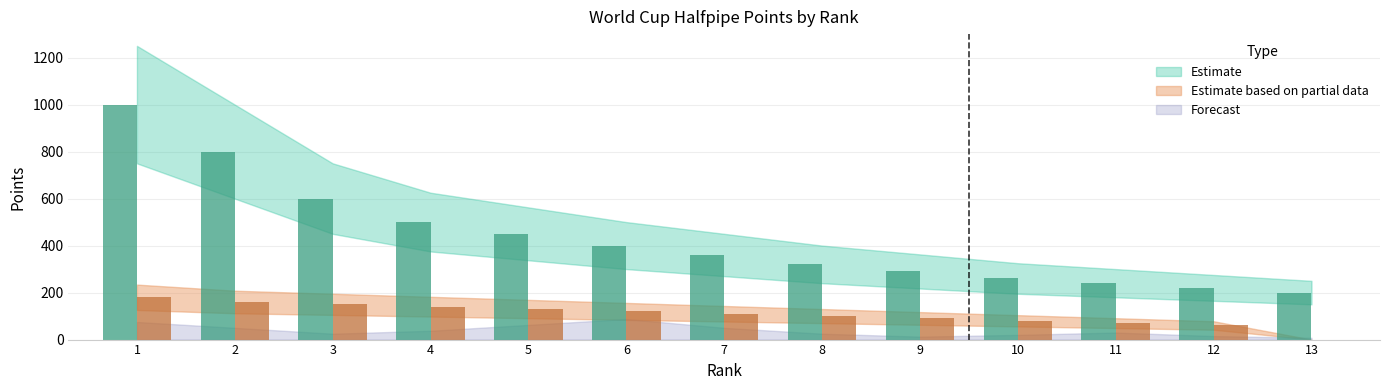

Between 11 and 6, which is larger?

6